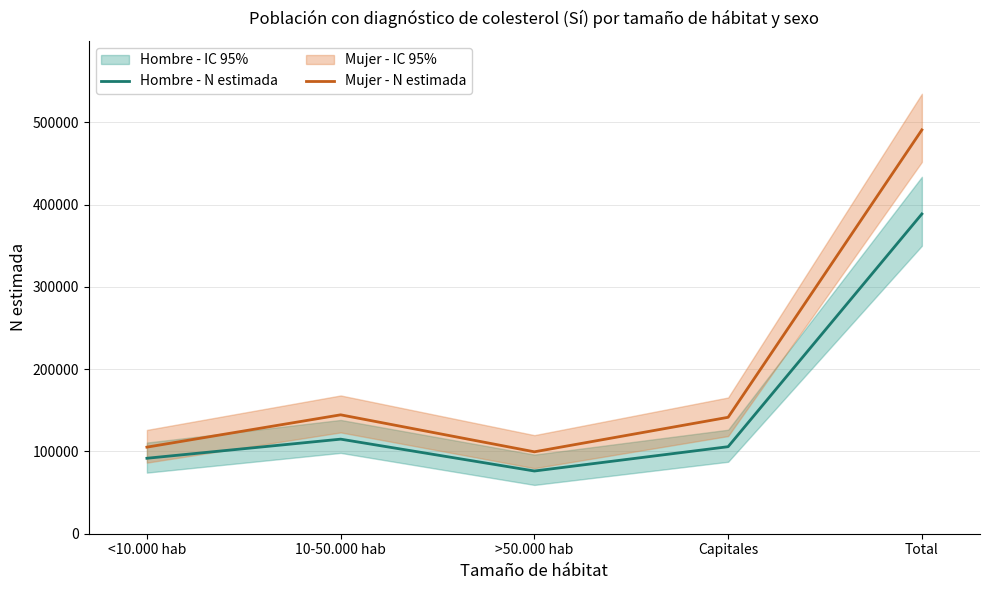

At which label is Hombre - N estimada closest to 232450?

10-50.000 hab